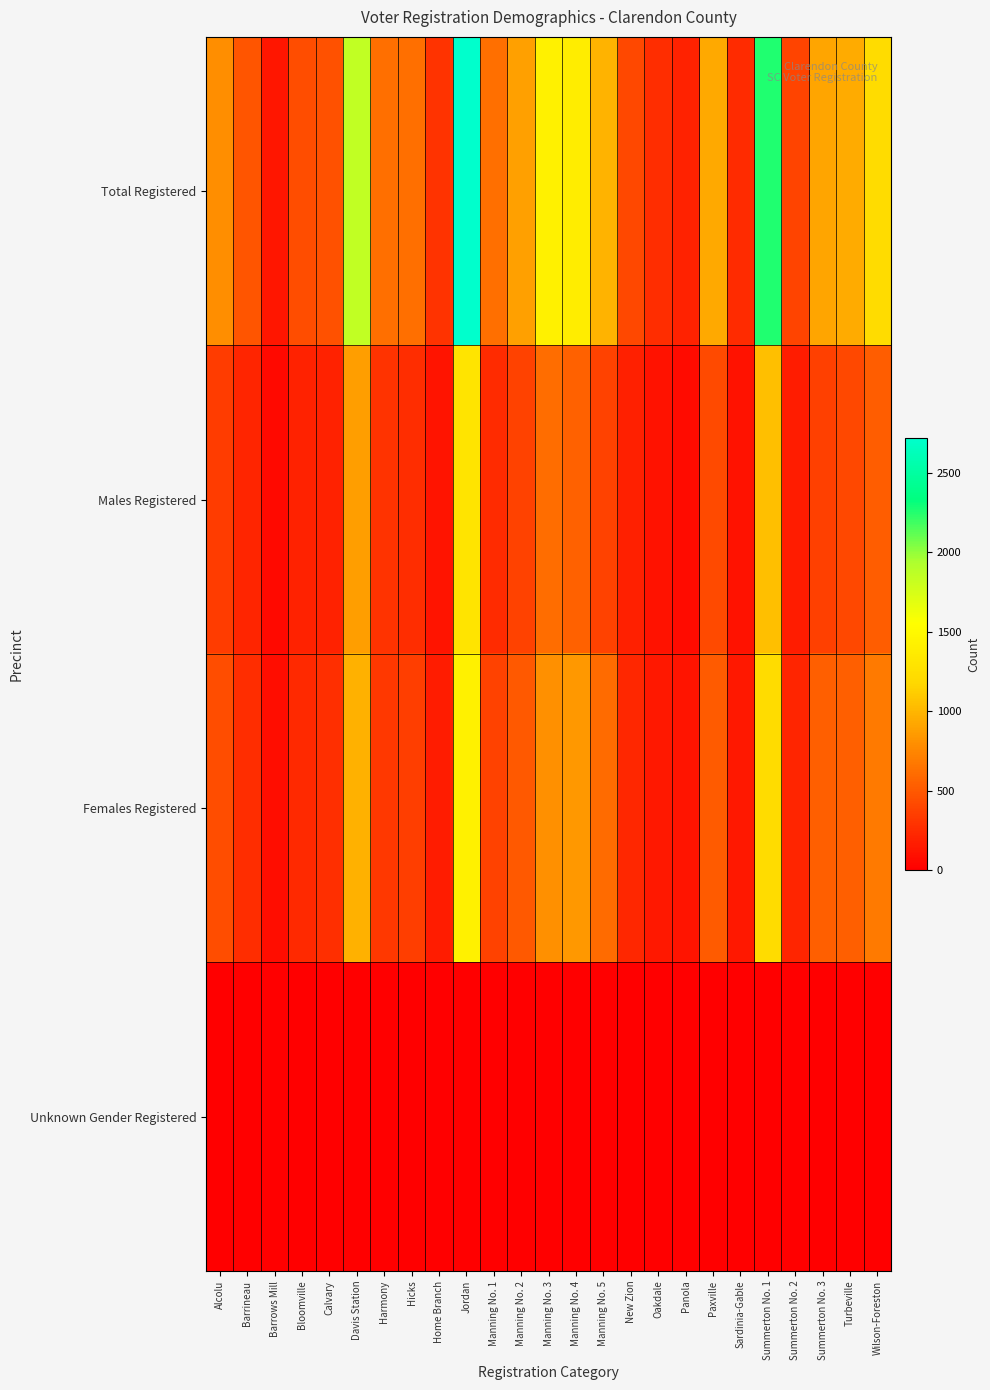

At which category is the sum across all series the highest?

Jordan